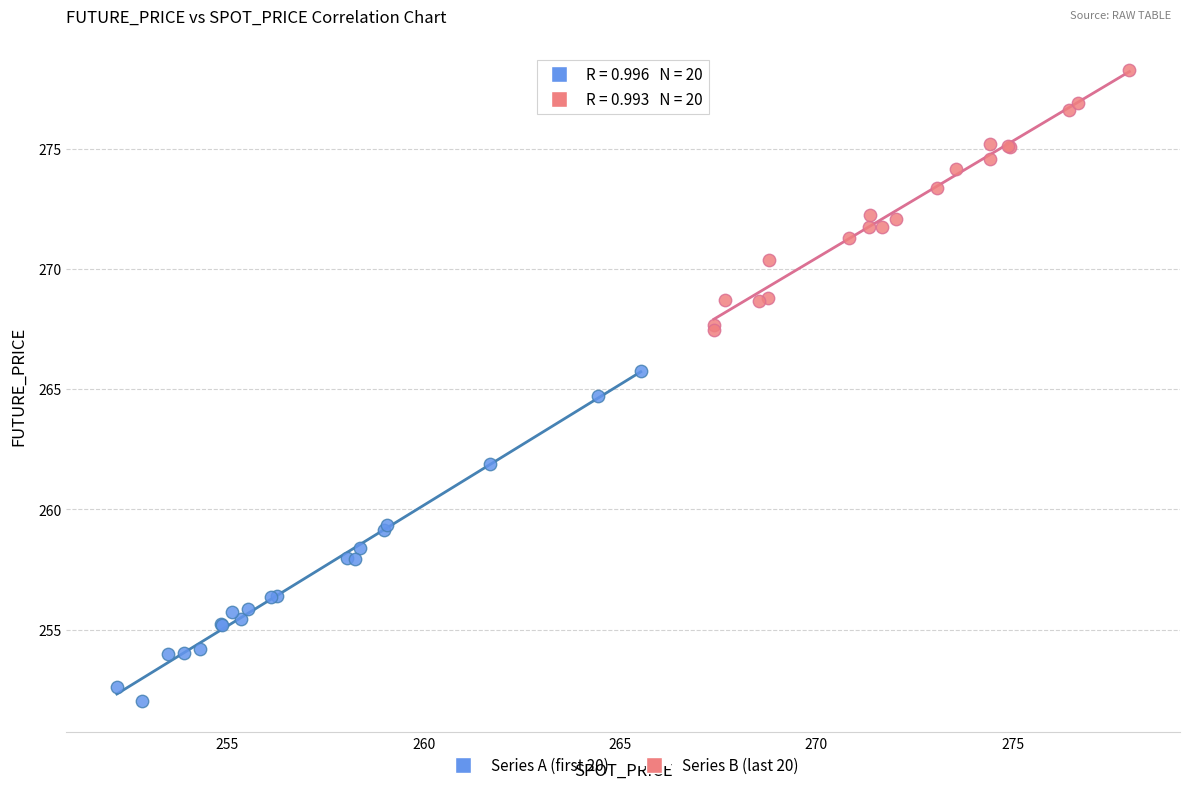

Which series contains the highest Y value?

Series B (last 20)